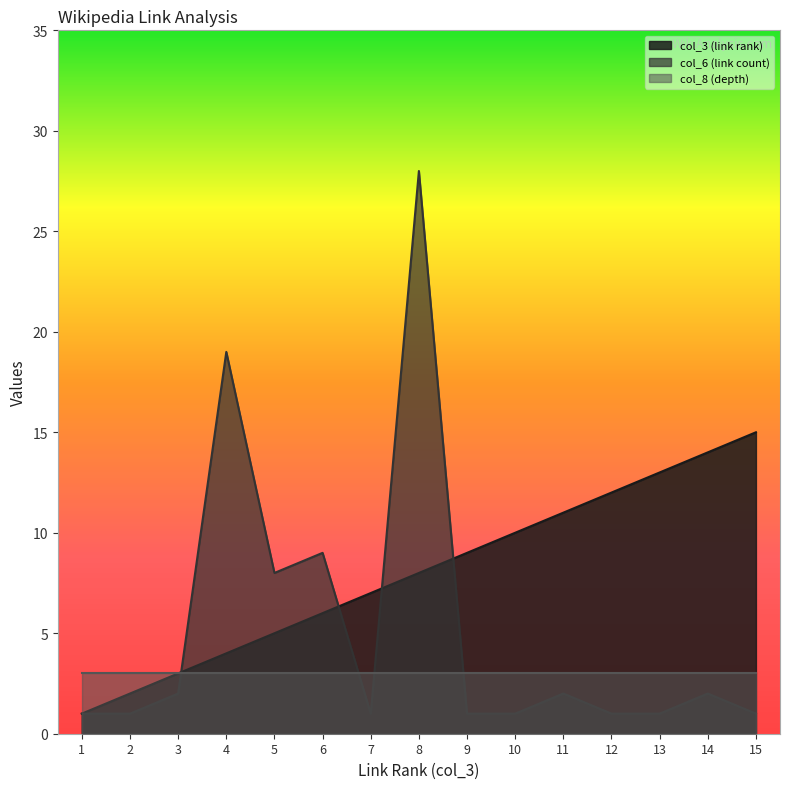

Rank the series by their average value, from lowest to highest.

col_8 (depth), col_6 (link count), col_3 (link rank)